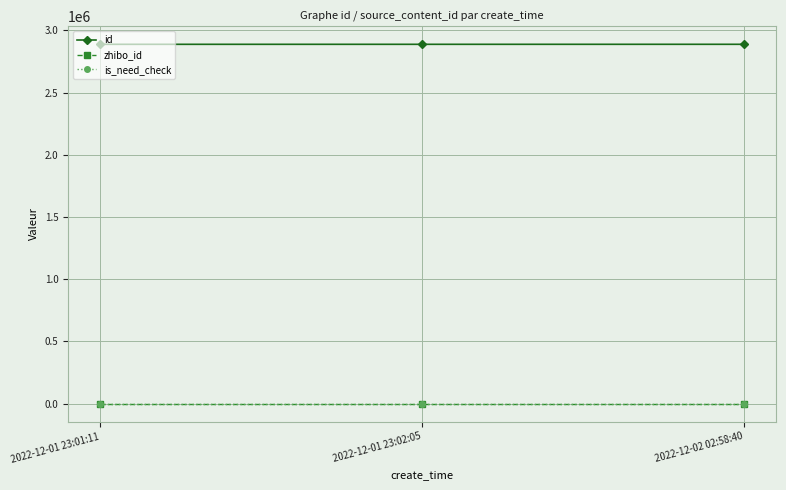

Does the chart have visible grid lines?

Yes